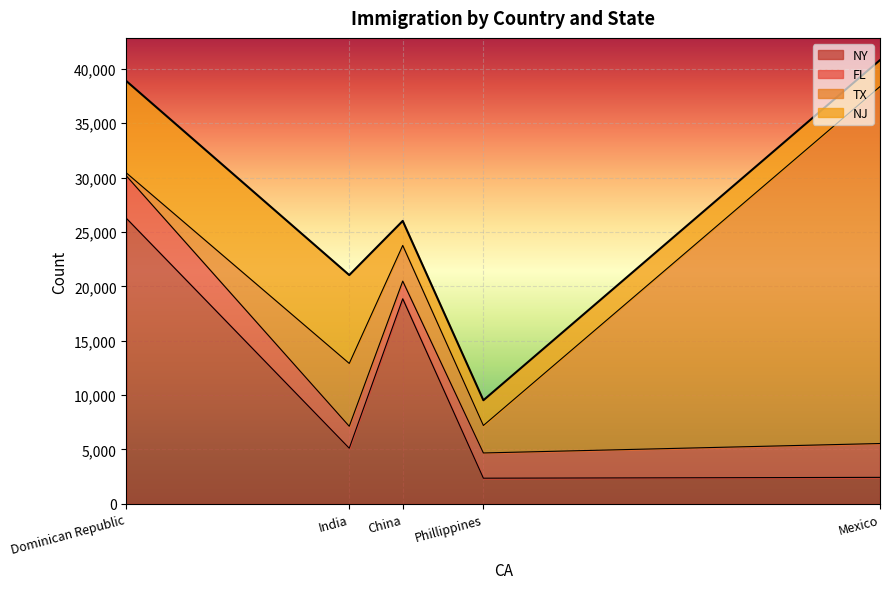

What is the sum of all NJ values?

23578